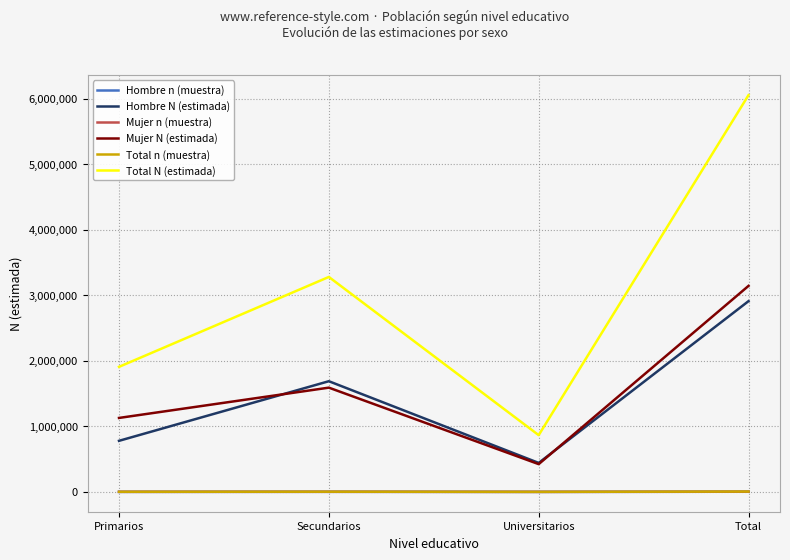

What is the greatest value displayed?

6051828